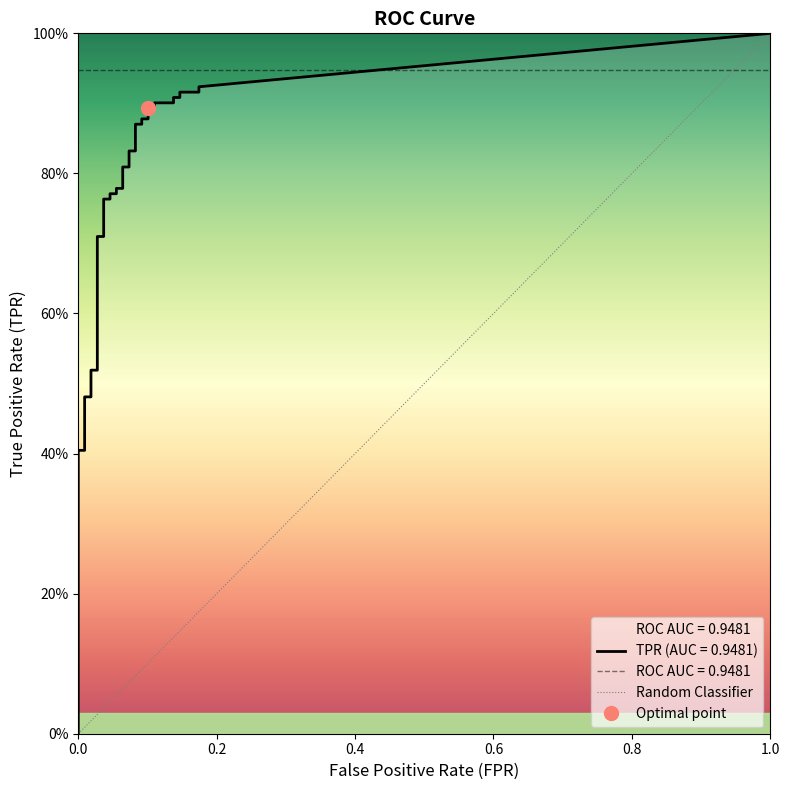

Is this an area chart (filled region under the line)?

No